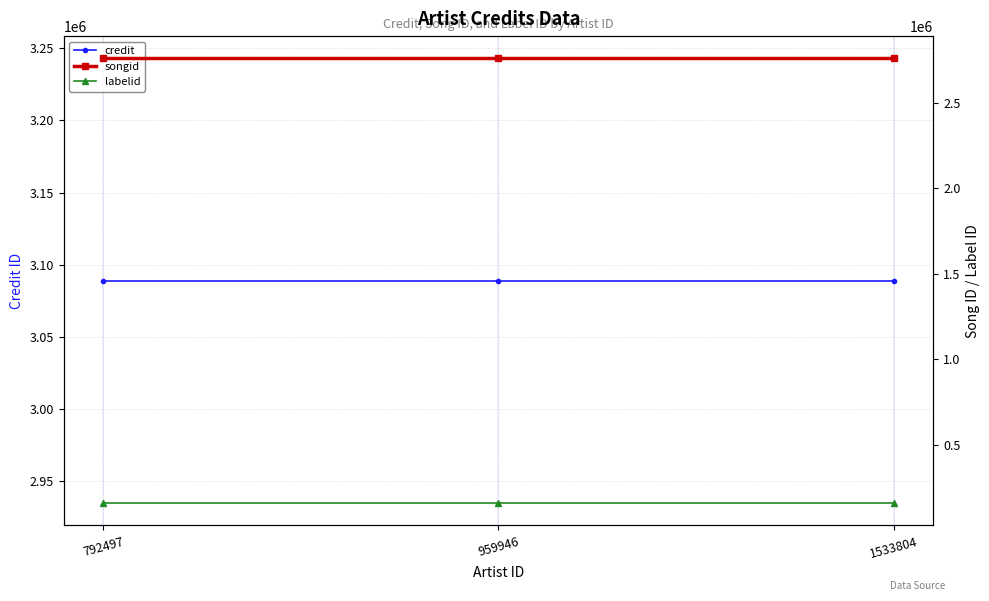

Does the chart display data point markers on the line(s)?

Yes